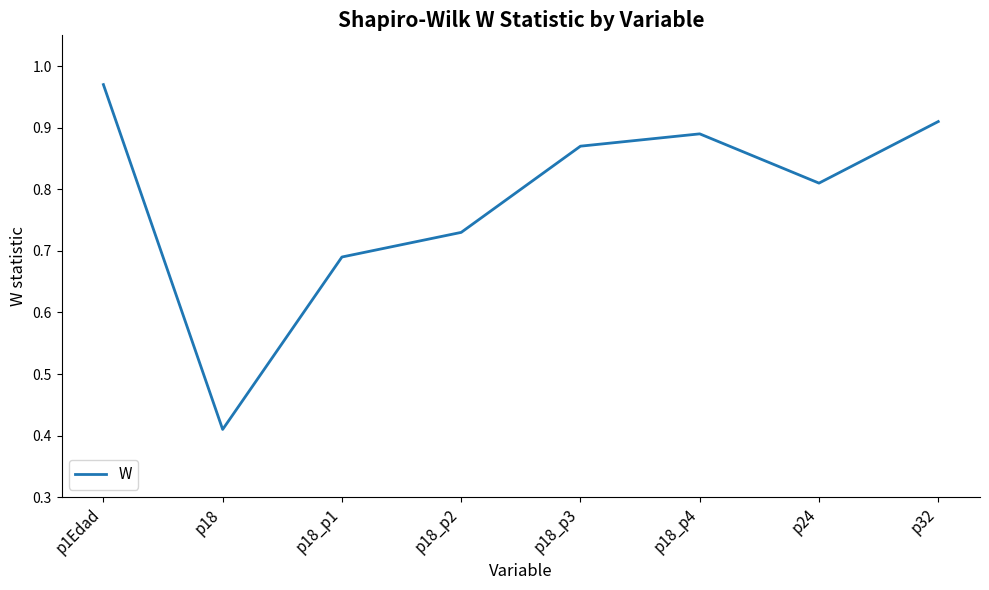

At which category does the chart reach its minimum across all series?

p18